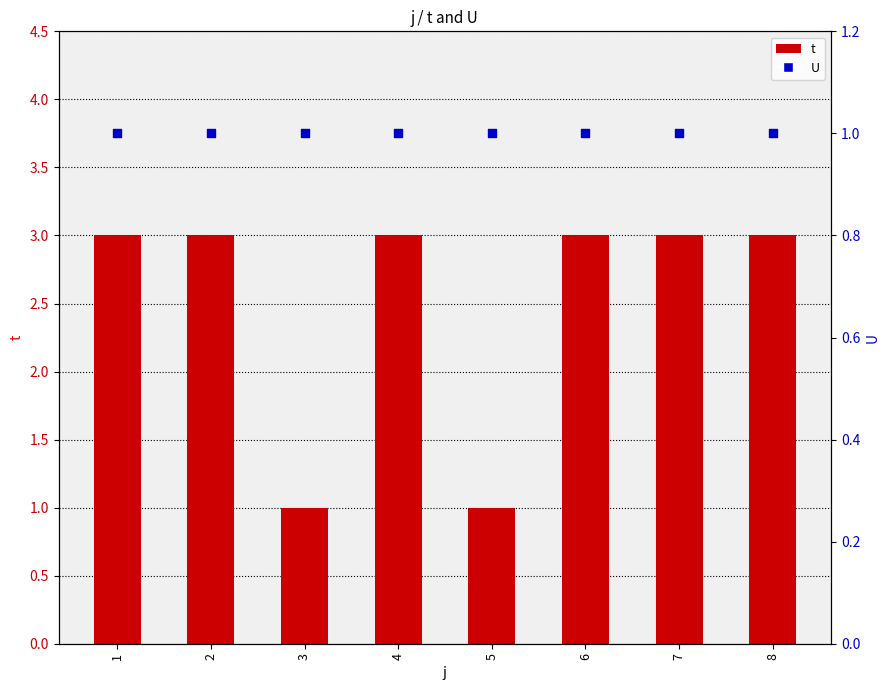

Which series has the widest spread of Y values?

t